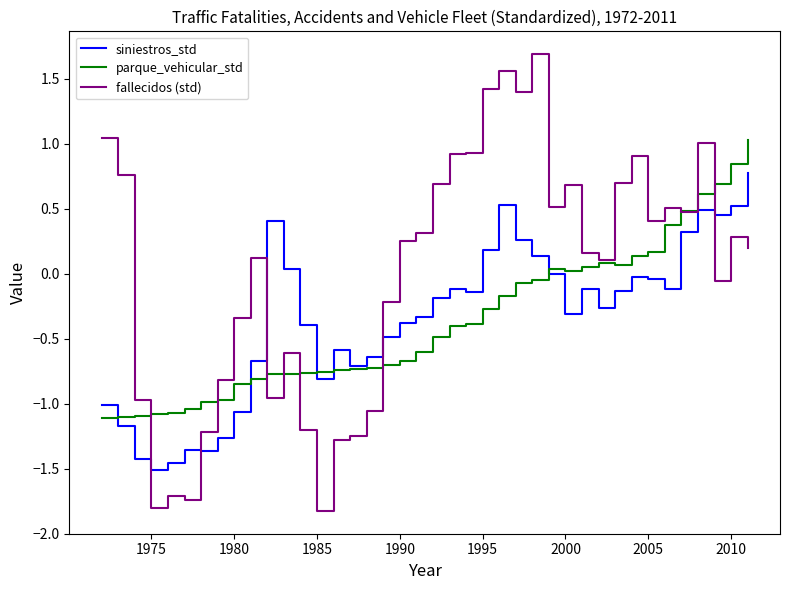

What is the lowest value of the fallecidos (std) series?

-1.8